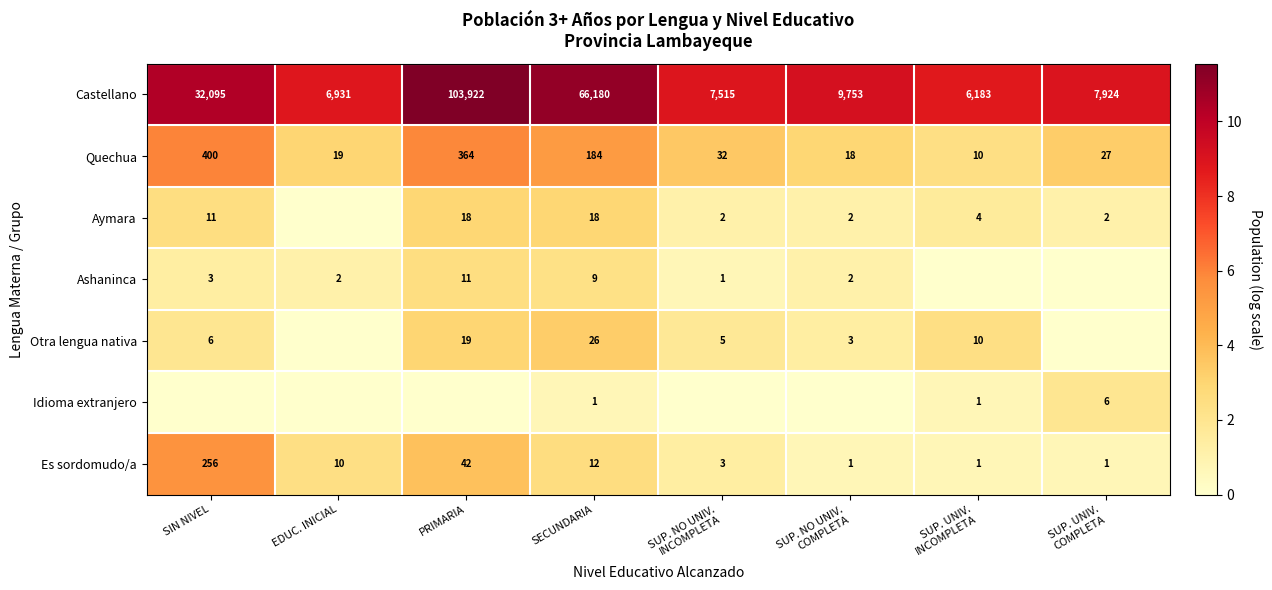

At how many categories does at least one series exceed 3?

8